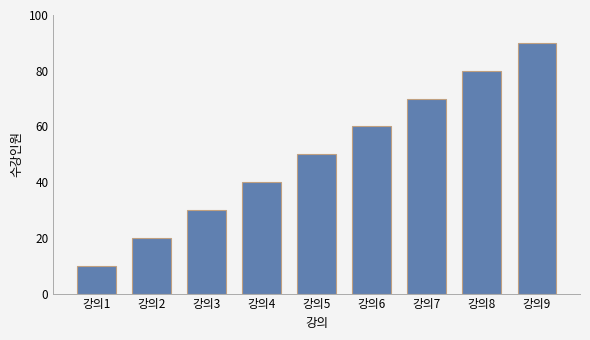

How many bars are there in total?

9